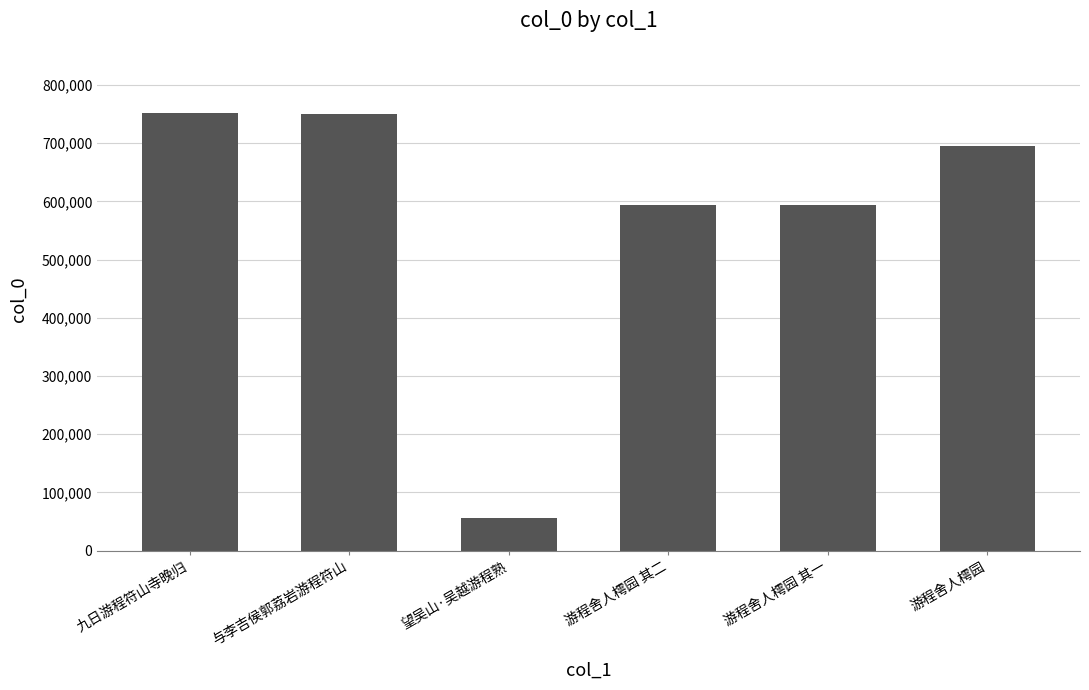

True or false: the data shows 593178 at 游程舍人樗园 其二.

True